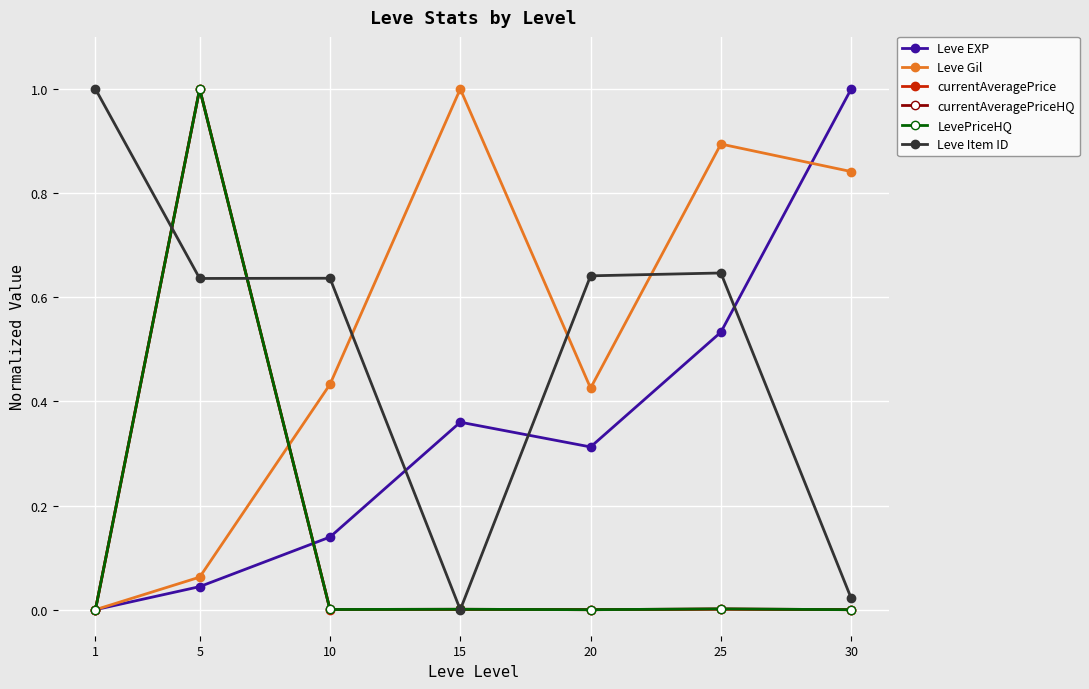

Does the chart have visible grid lines?

Yes